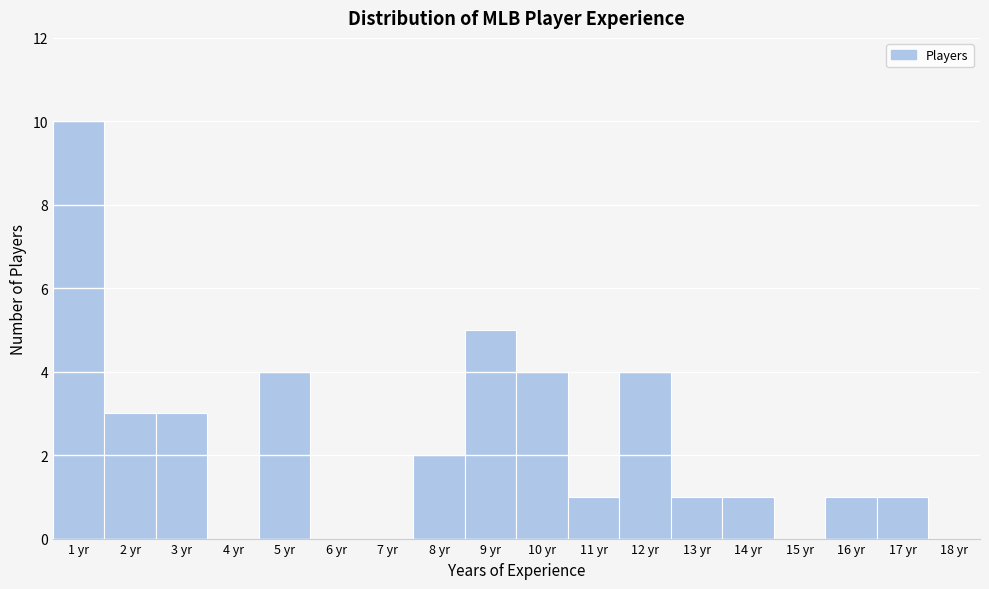

Which range on the x-axis has the tallest bar?

0.5 to 1.5